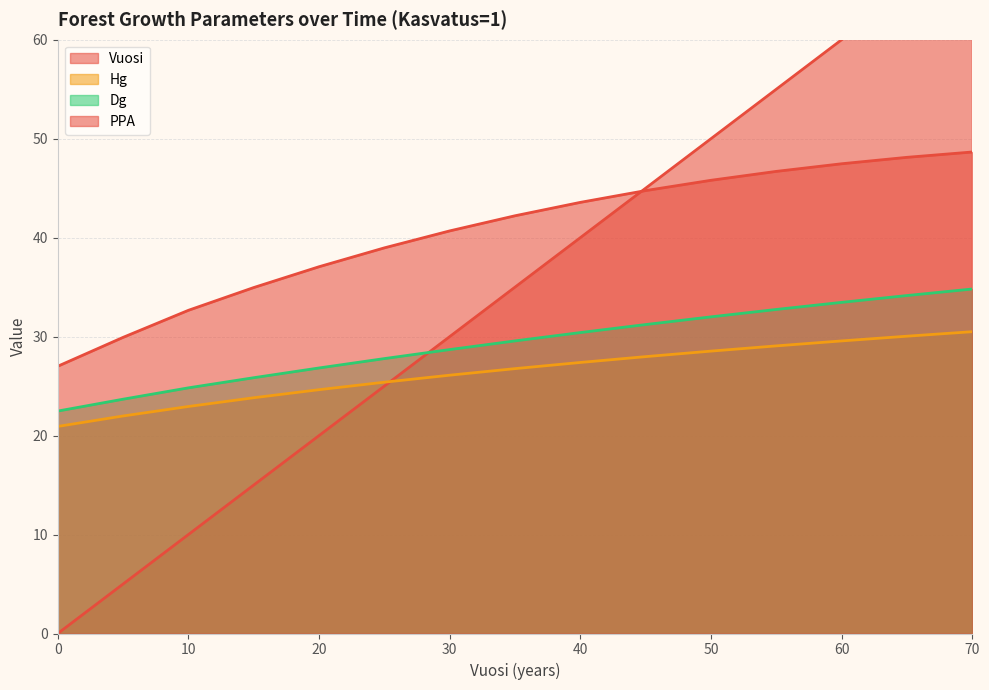

How many distinct data groups are displayed?

4